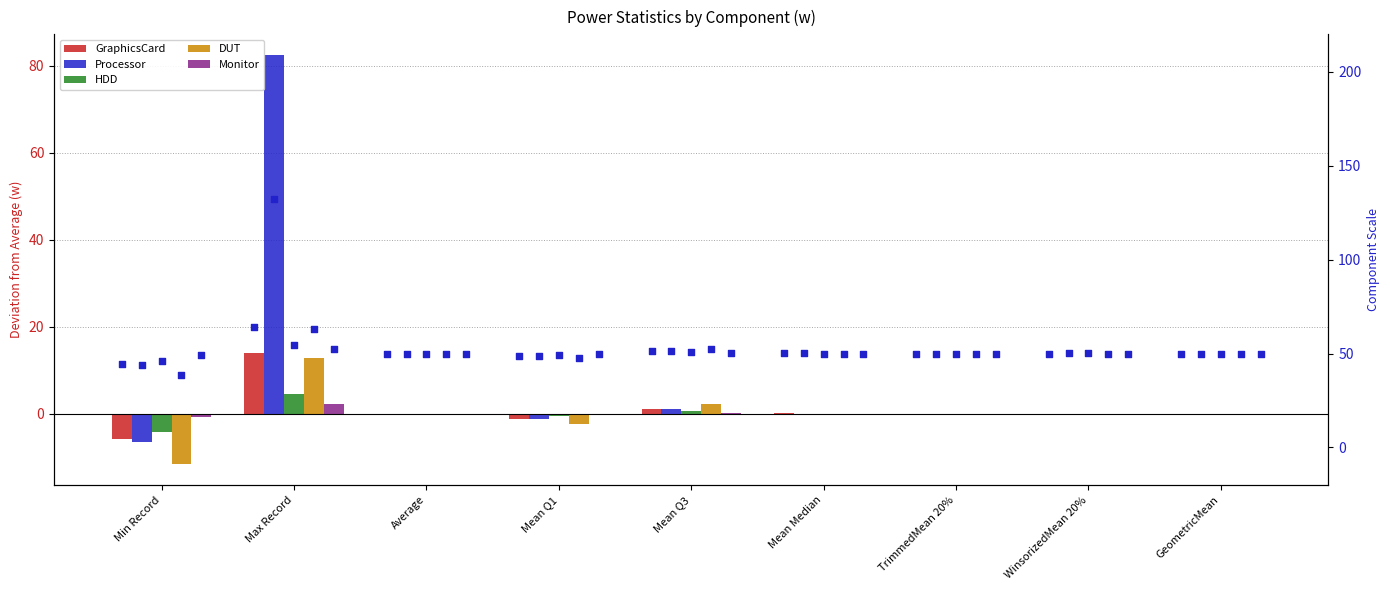

Which series has the widest spread of Y values?

Processor